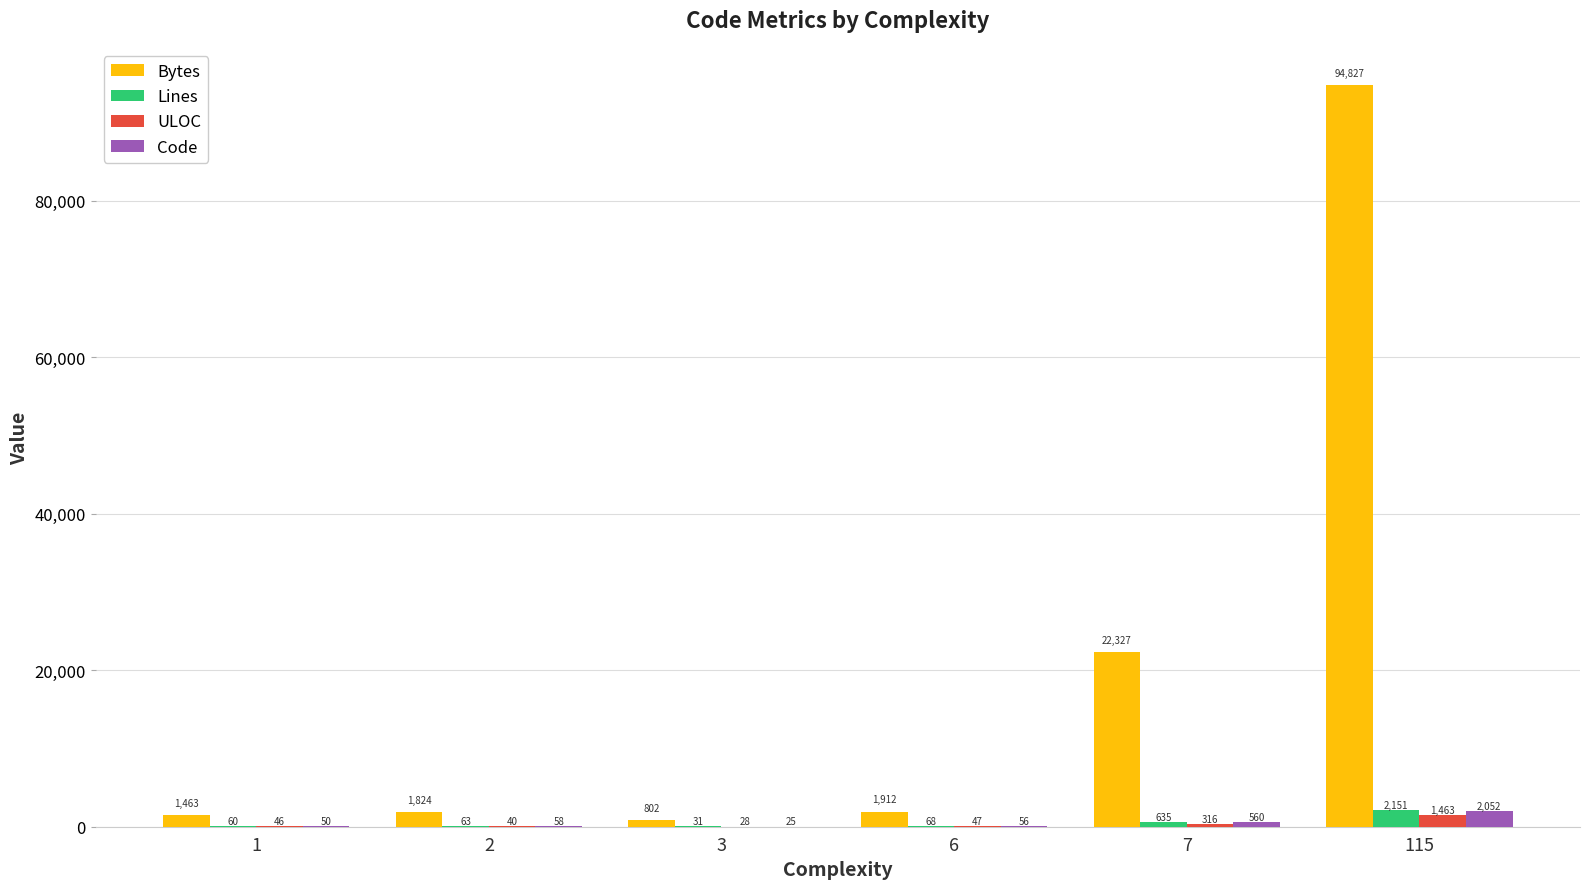

Is it true that ULOC equals 47 at 6?

True